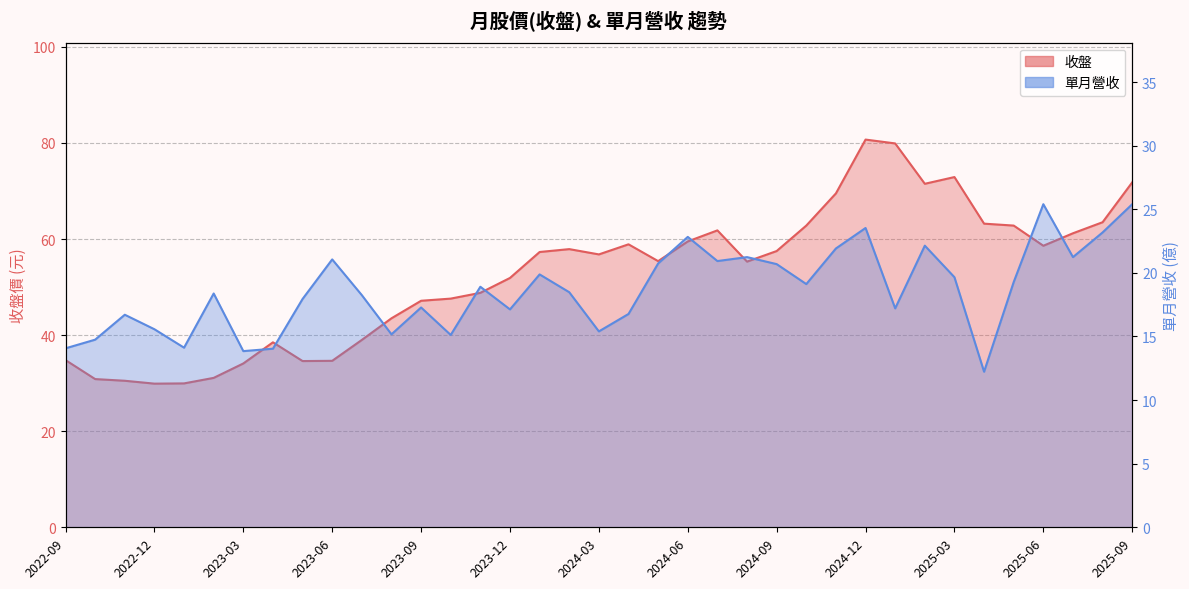

At which label does 收盤 reach its peak?

2024-12